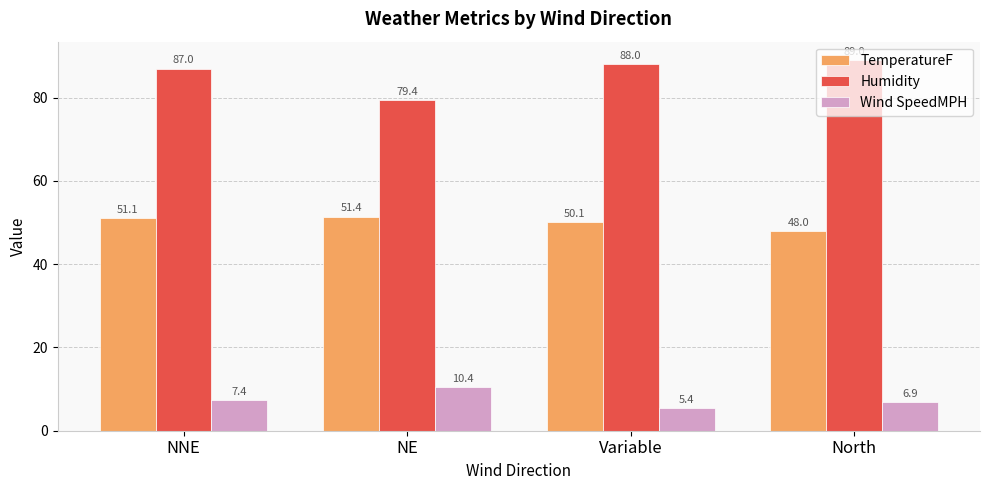

Read the Wind SpeedMPH value at NNE.

7.4